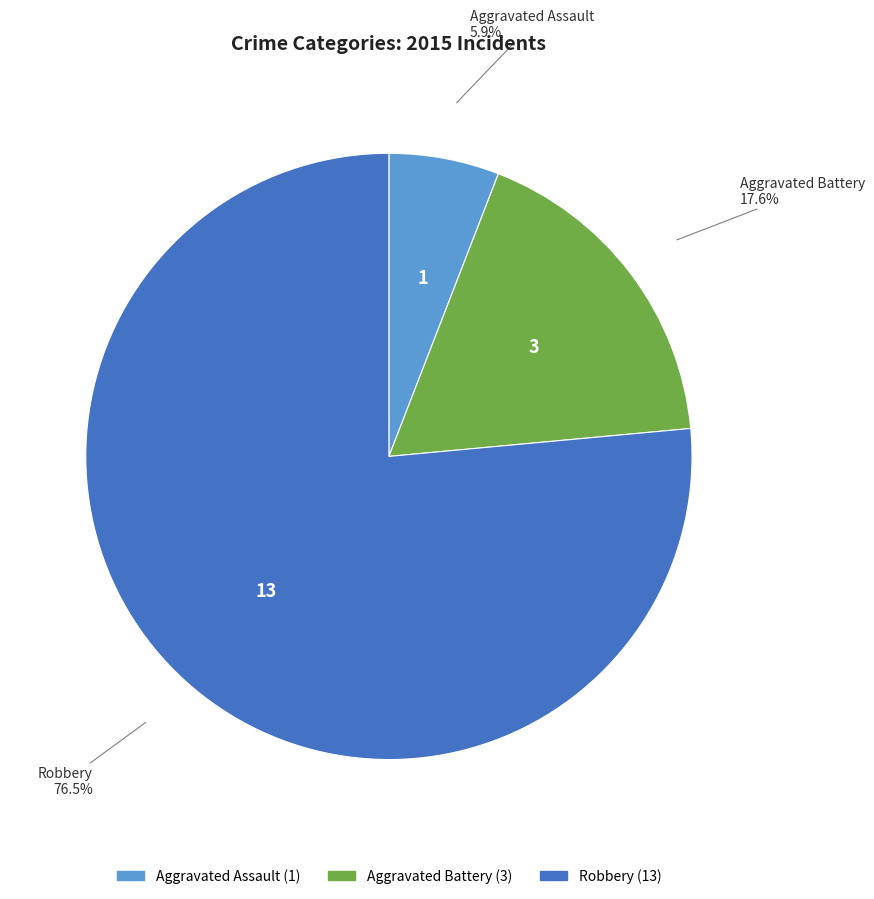

The Aggravated Battery slice represents 18% of the pie. True or false?

True